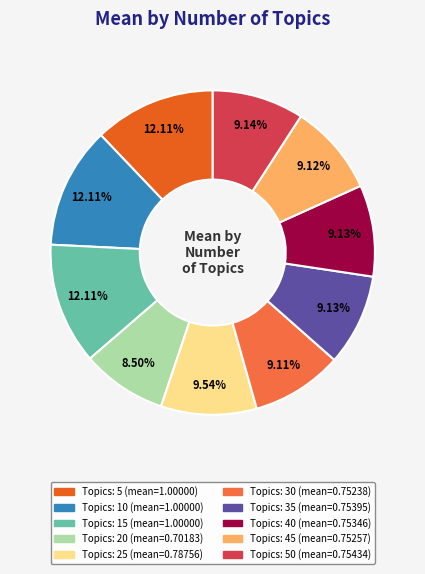

Does any single category account for the majority?

No